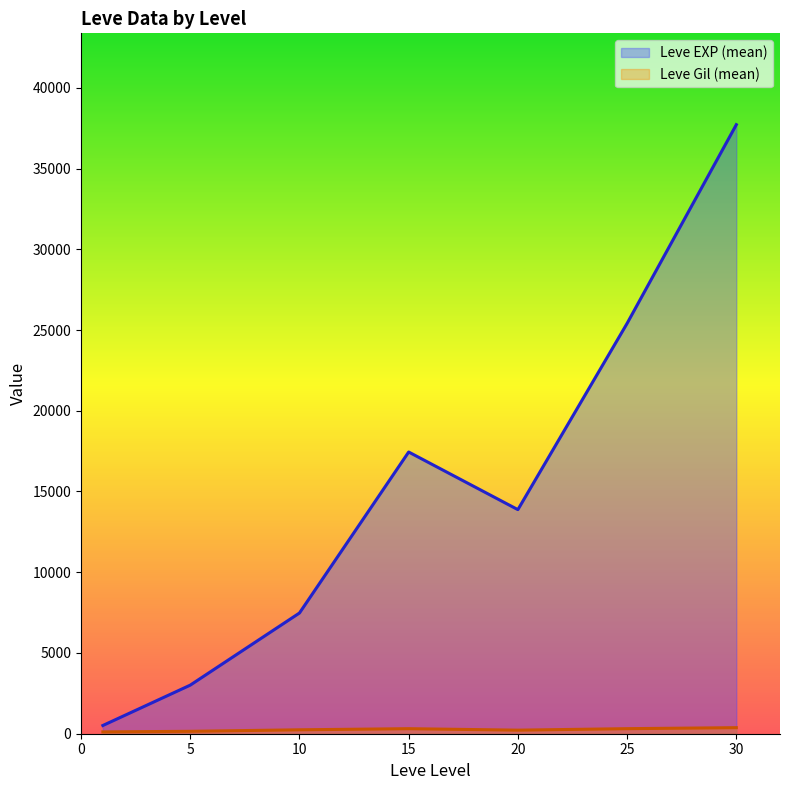

Between 5 and 20, which series saw the biggest shift?

Leve EXP (mean)